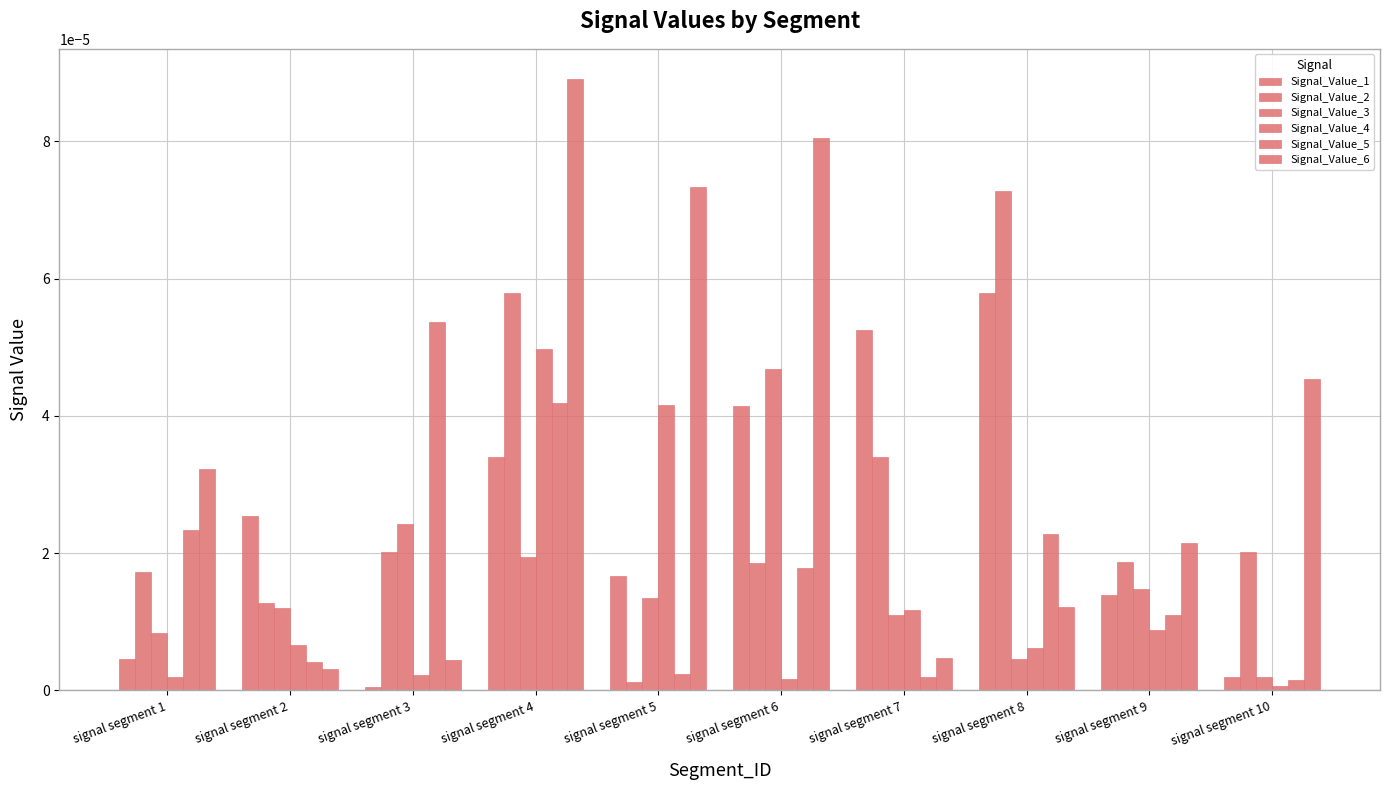

At which category does the chart reach its minimum across all series?

signal segment 3